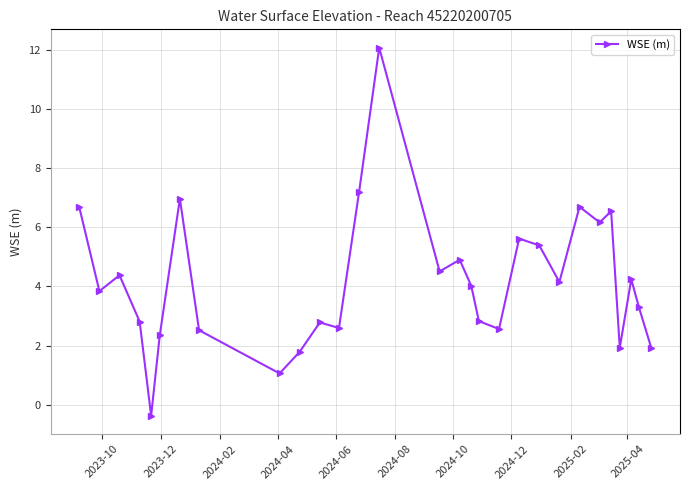

What is the sum of all values?

121.4